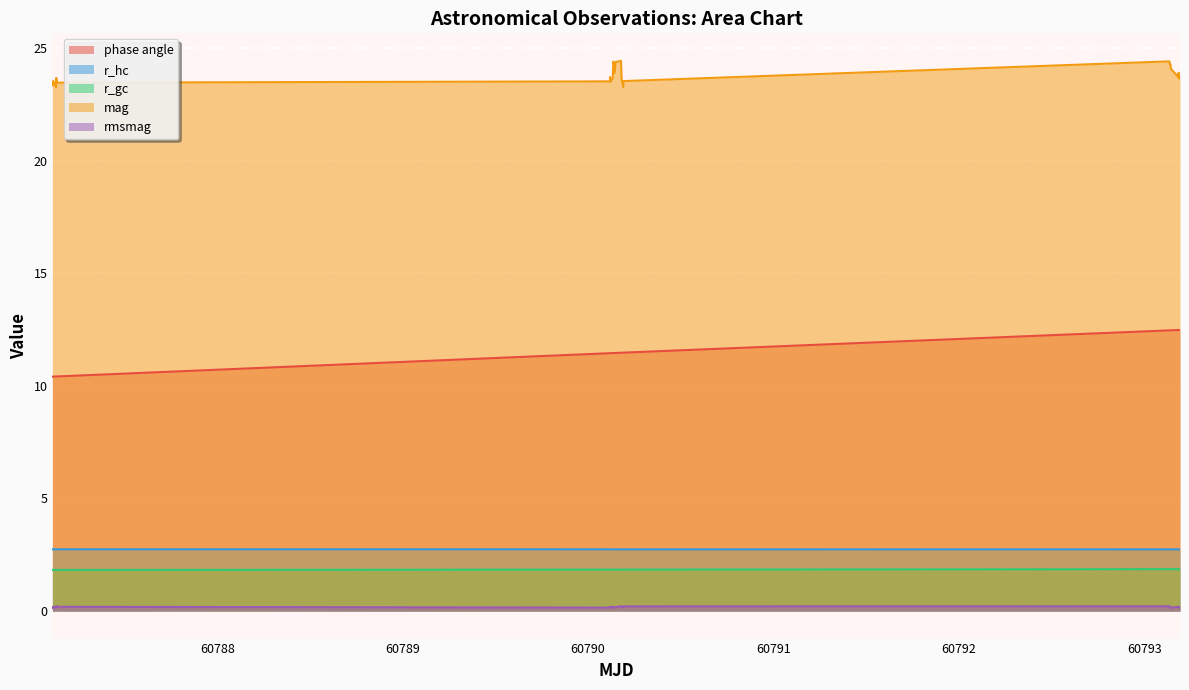

What is the maximum value for r_hc?

2.7